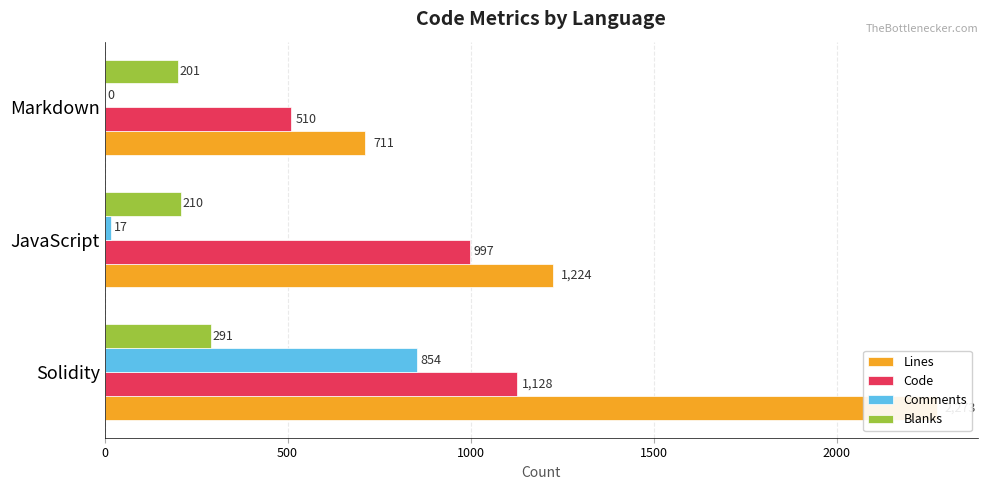

How many bars are there in total?

12